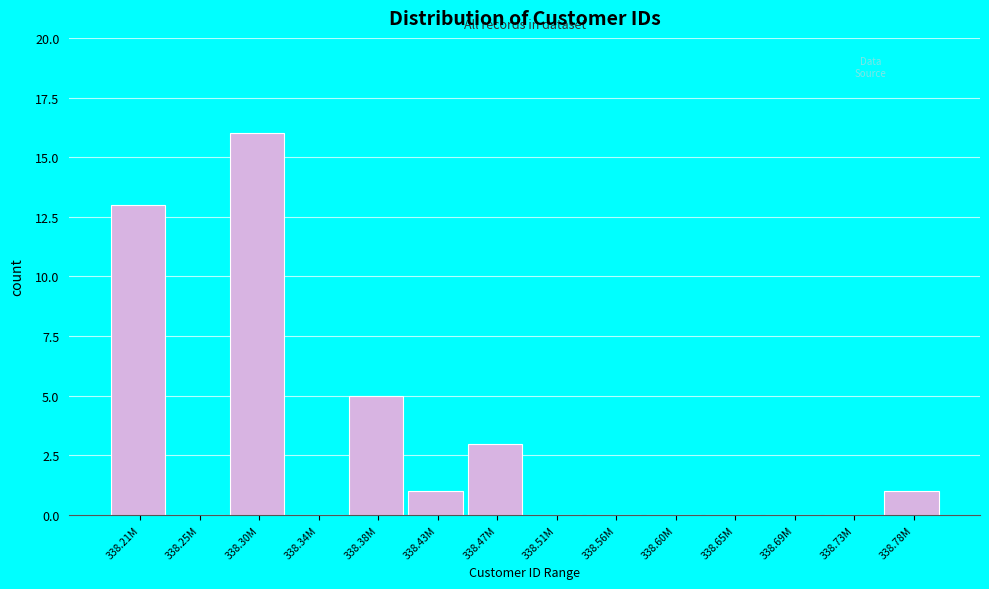

True or false: the data shows 6 at 338.73M.

False